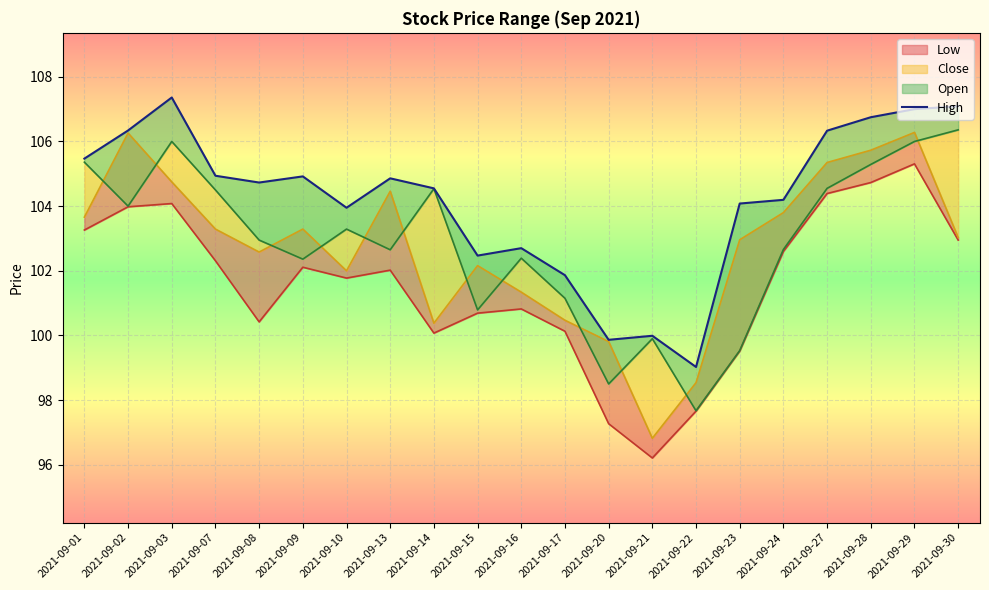

True or false: Close and High intersect in this chart.

False